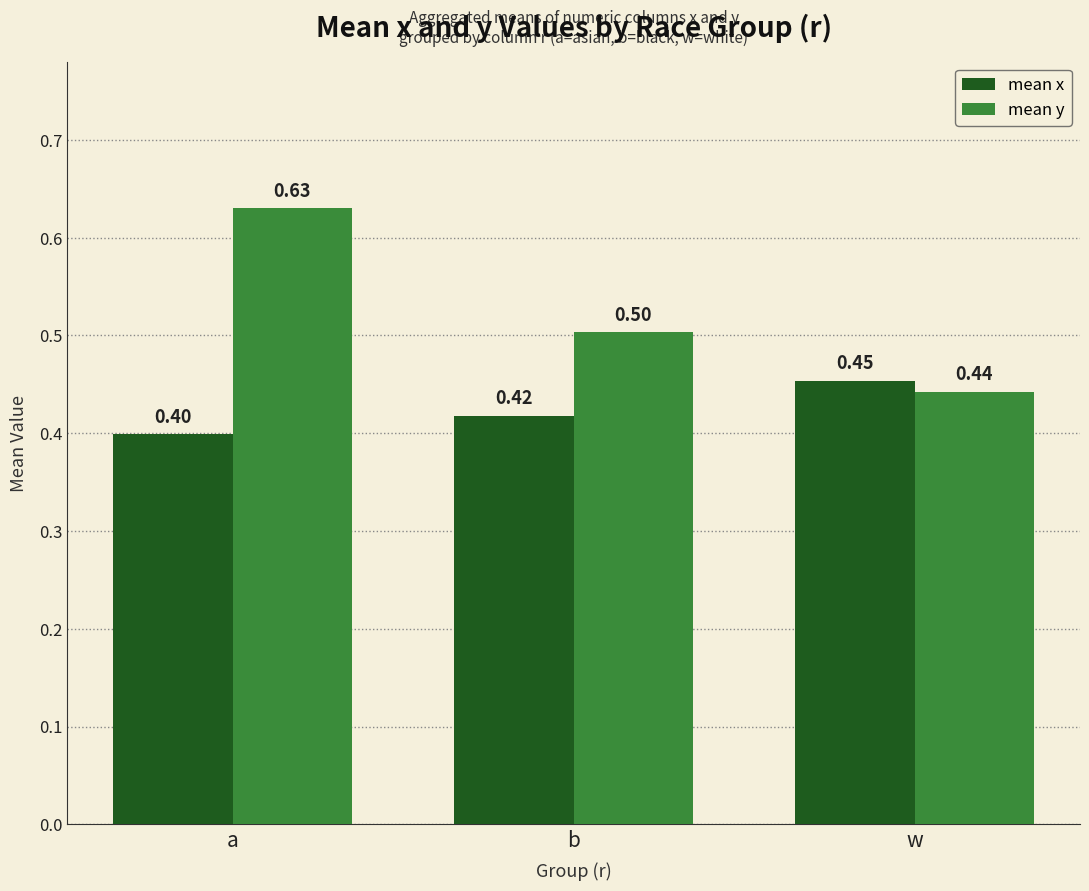

How many groups of bars are there?

3